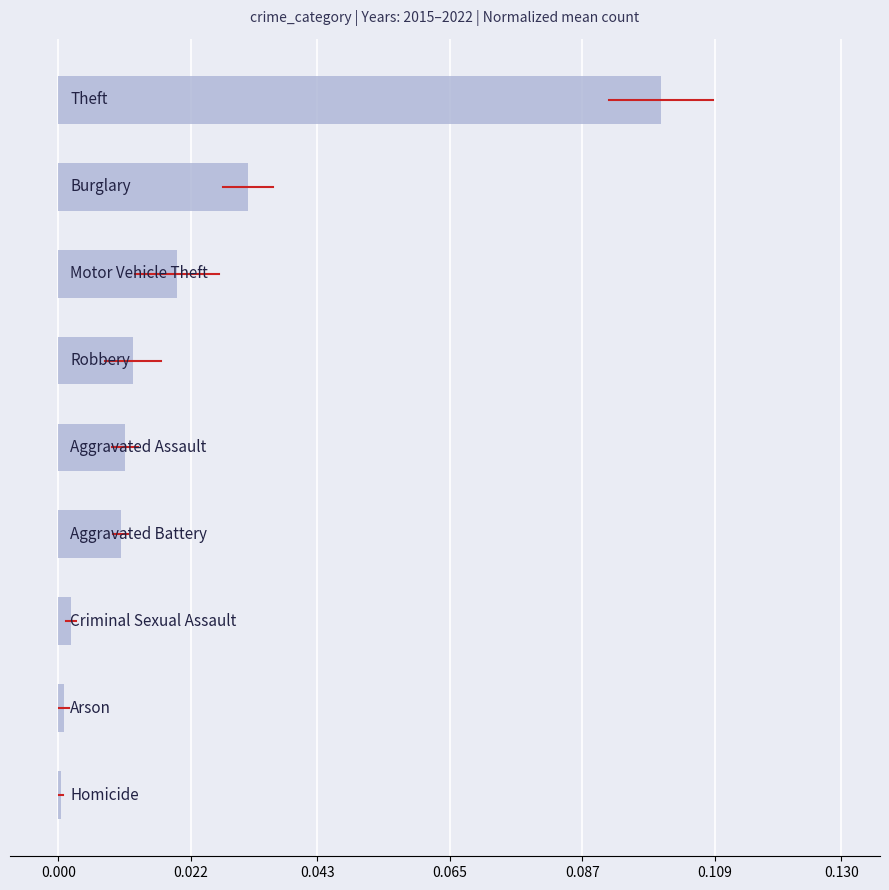

How many categories are shown in the chart?

9